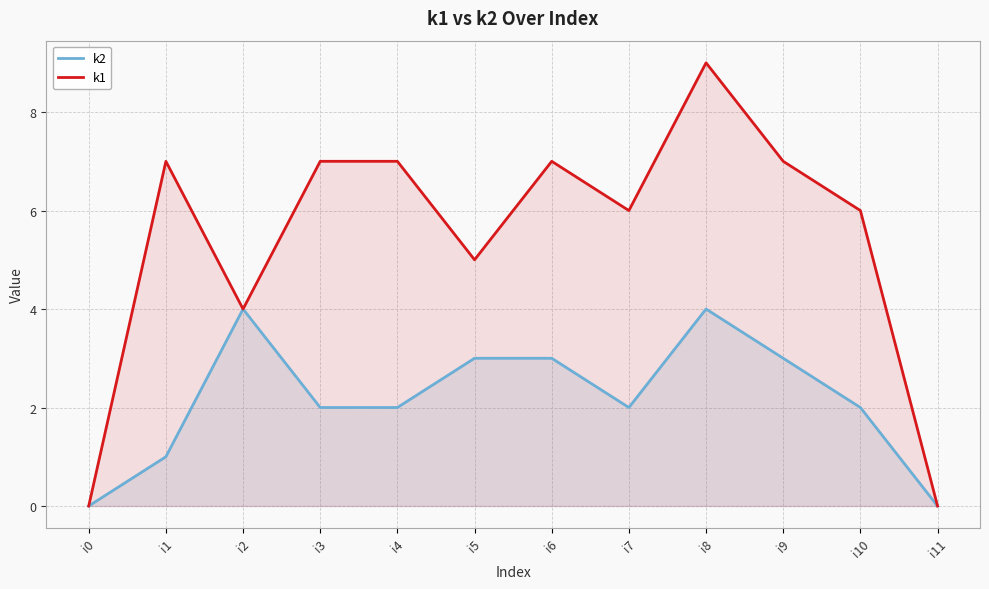

At i6, list the series in order from smallest to largest.

k2, k1